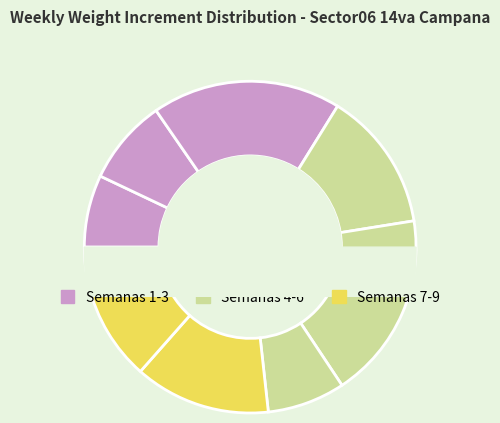

The Semana 6 slice represents 8% of the pie. True or false?

True